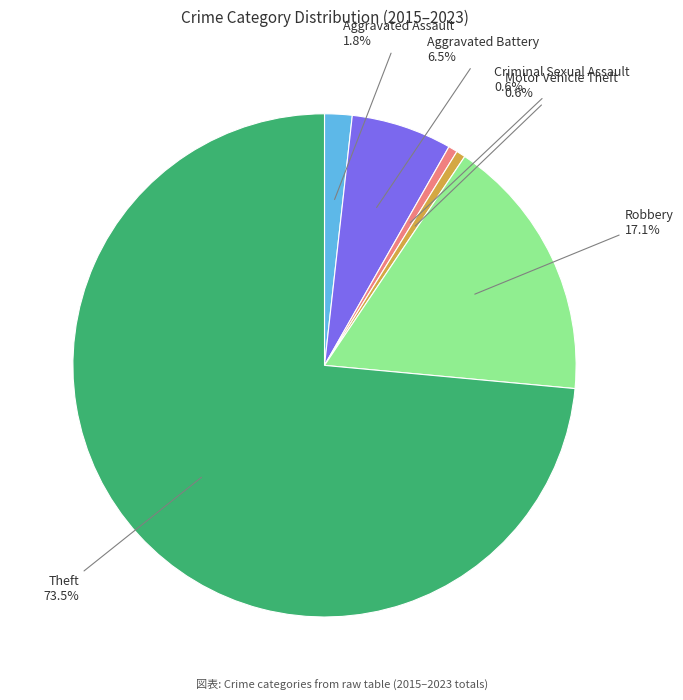

Does any single category account for the majority?

Yes